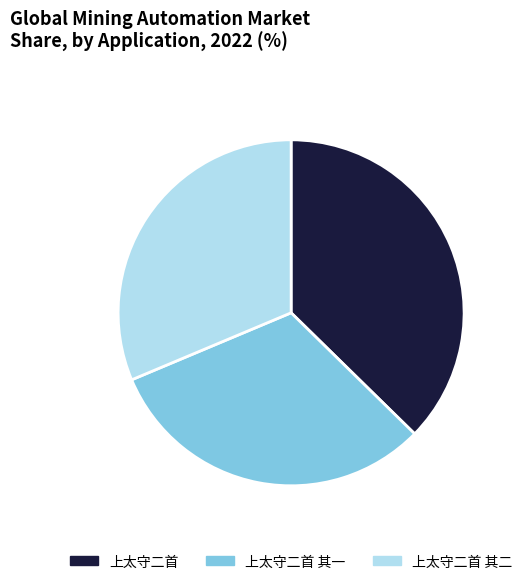

What is the largest slice in the pie chart?

上太守二首